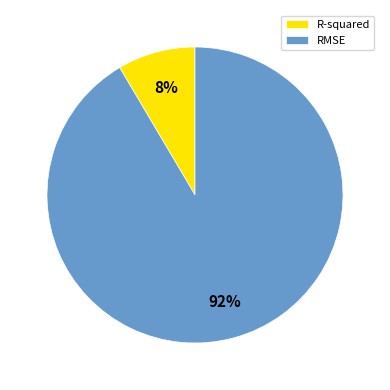

Rank the categories by value from lowest to highest.

R-squared, RMSE